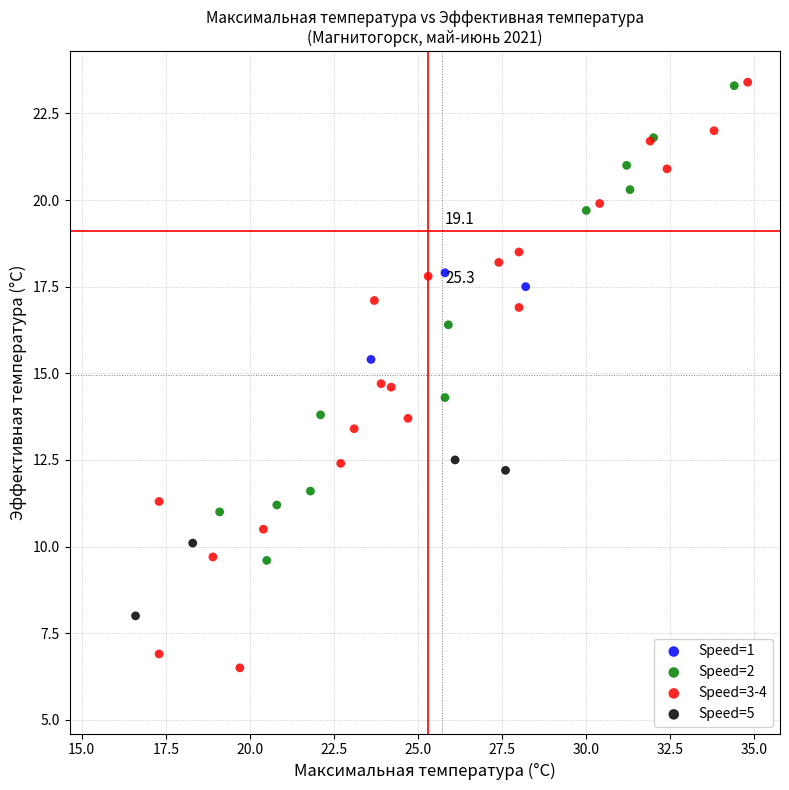

What are all the series names shown in the legend?

Speed=1, Speed=2, Speed=3-4, Speed=5